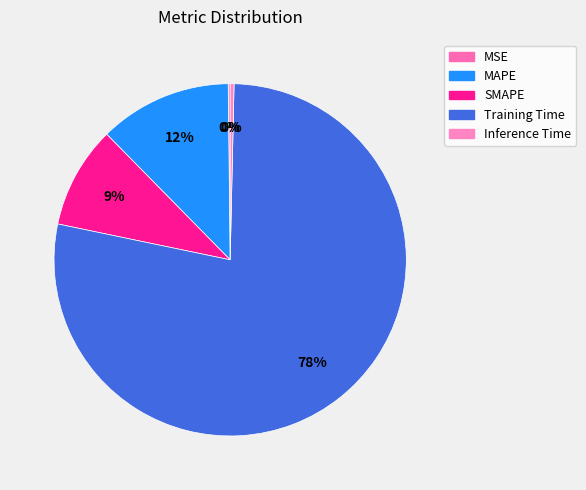

Which category accounts for the majority?

Training Time